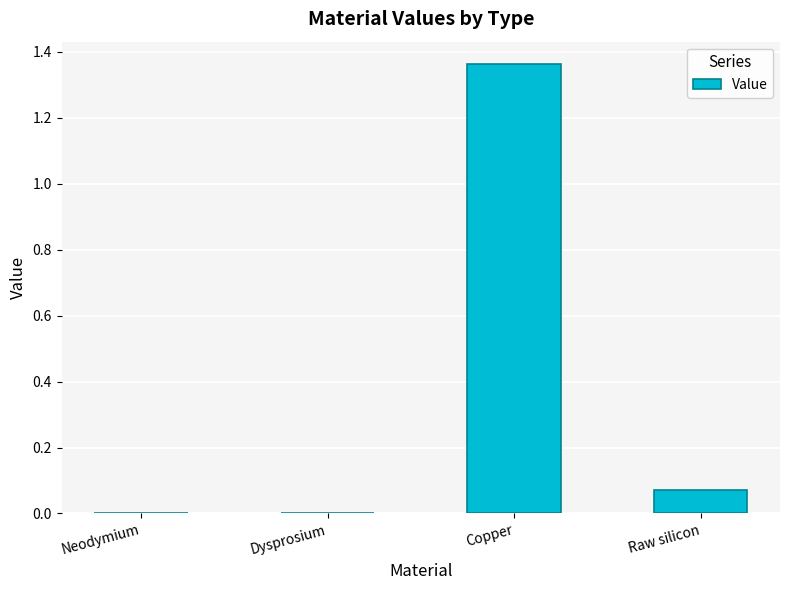

The chart shows a value of 0.0 at Dysprosium. True or false?

True